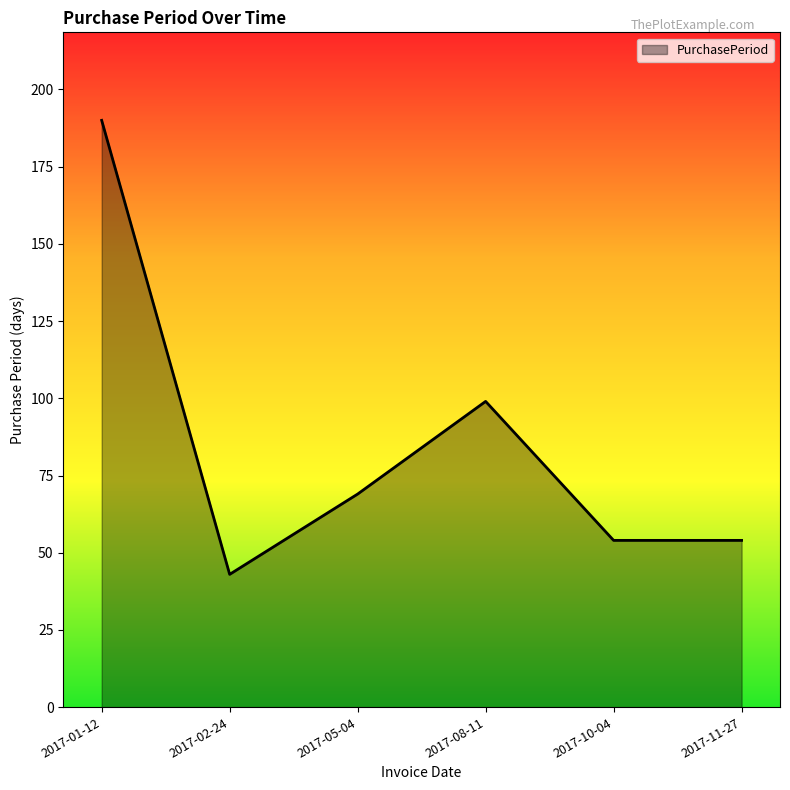

Reading left to right, what are all the values shown in this chart?

2017-01-12=190	2017-02-24=43	2017-05-04=69	2017-08-11=99	2017-10-04=54	2017-11-27=54